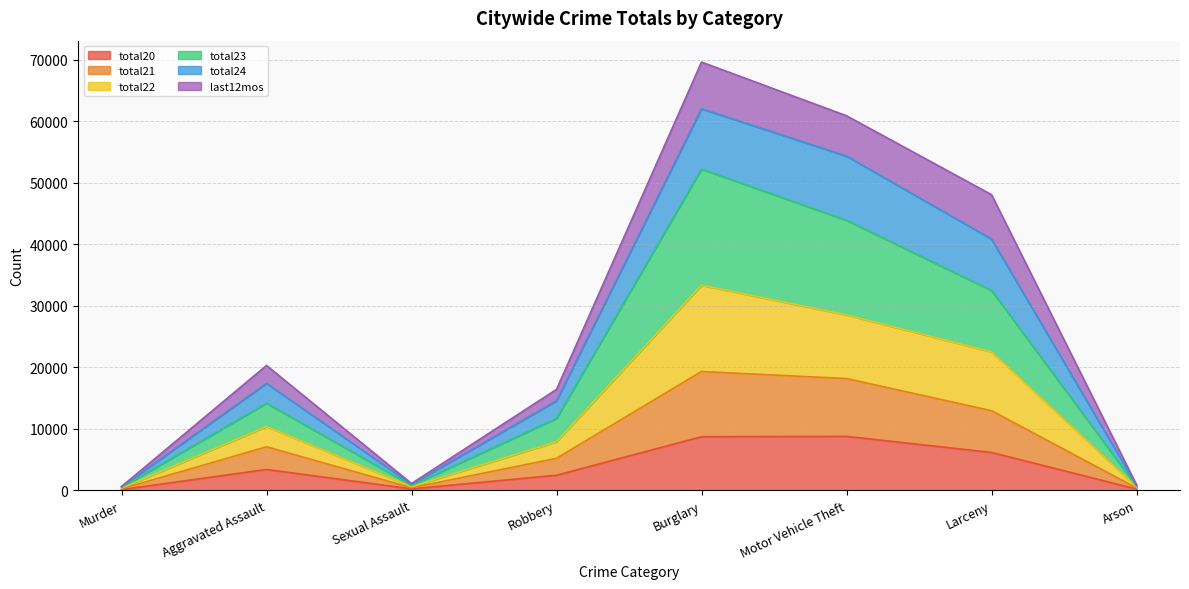

What is the difference between the highest and lowest values at Murder?

505